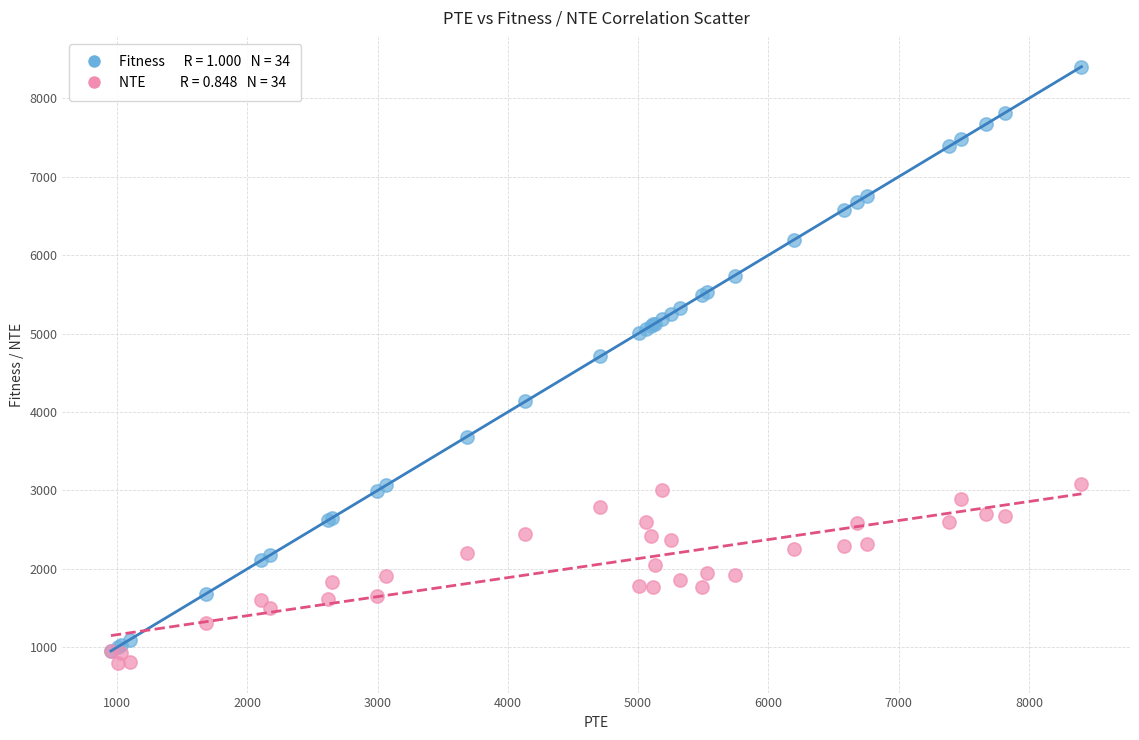

Across all series, what Y value is closest to 4602?

4710.2